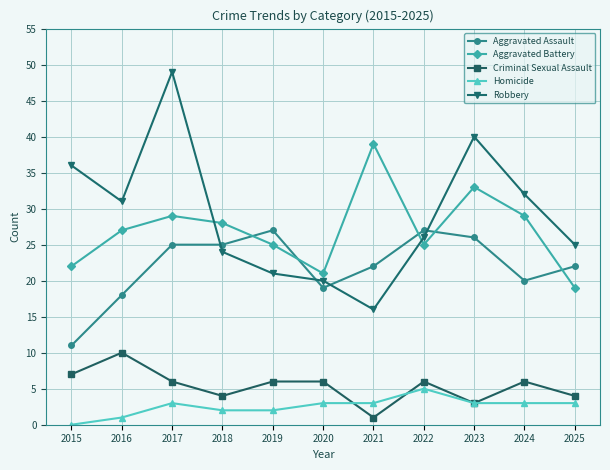

How many intersections are there between Robbery and Aggravated Assault?

4